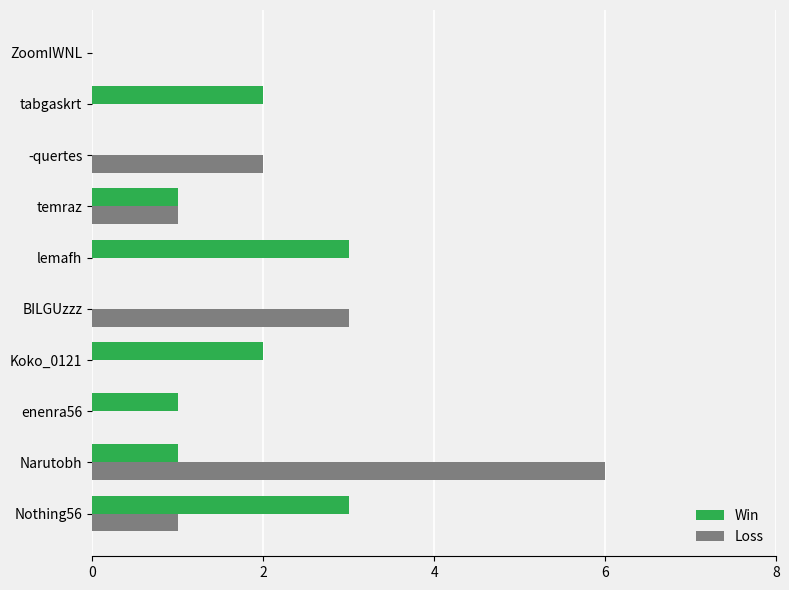

What is the sum of all Loss values?

13